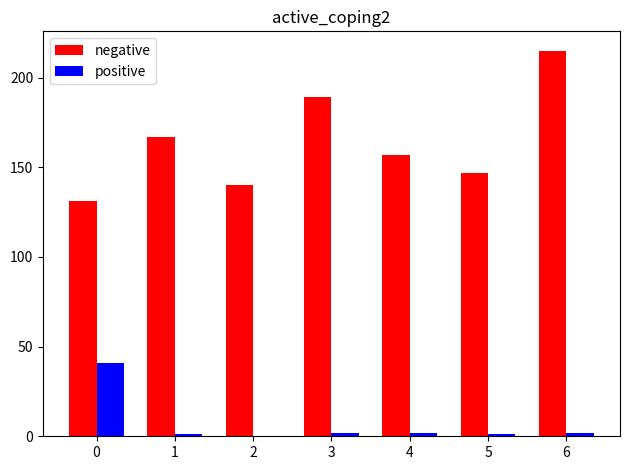

How many positive values does the positive series have?

6